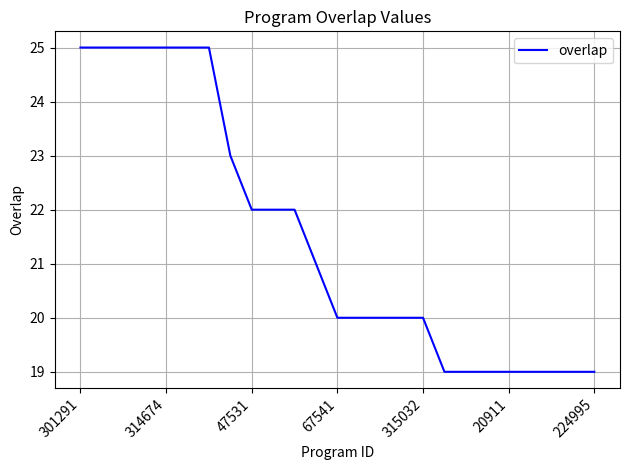

What is the difference between the maximum and minimum values?

6